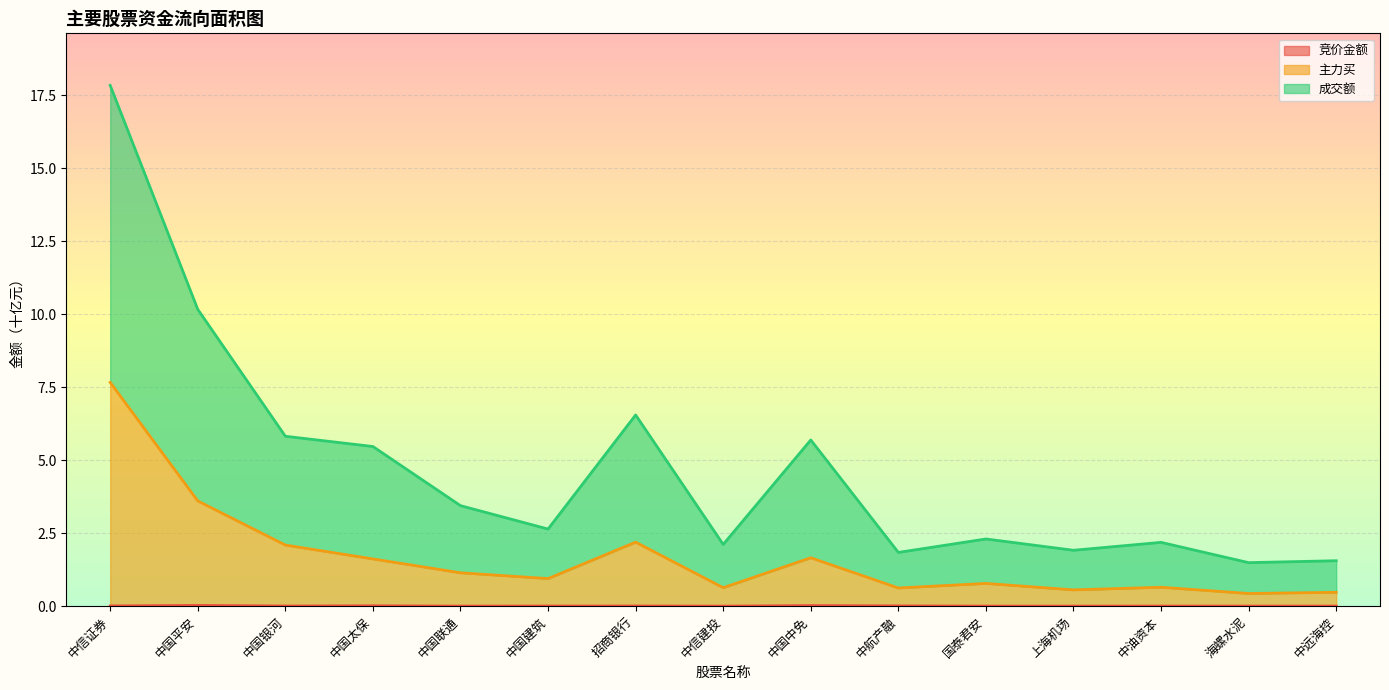

Which category has the lowest value in the 竞价金额 series?

中信建投